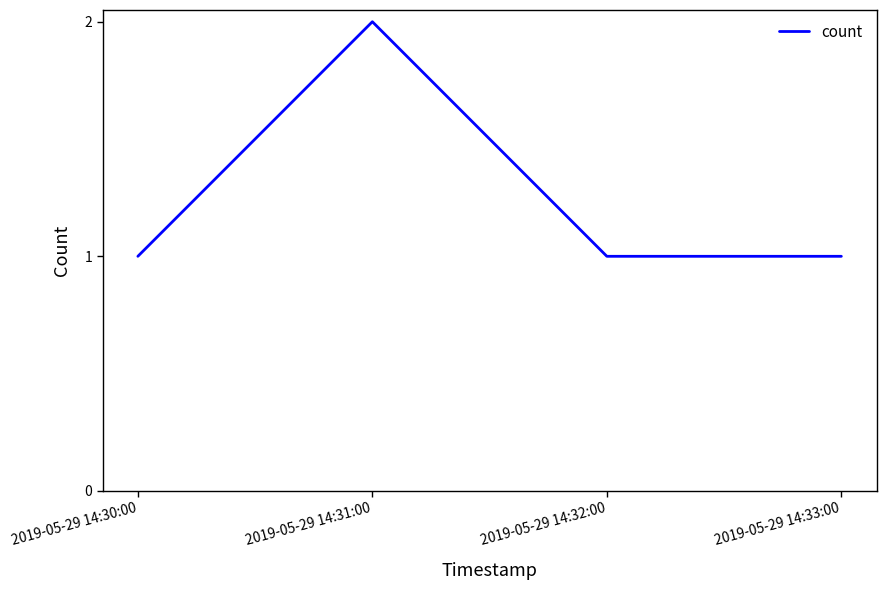

At which category does the data reach its first local peak?

2019-05-29 14:31:00